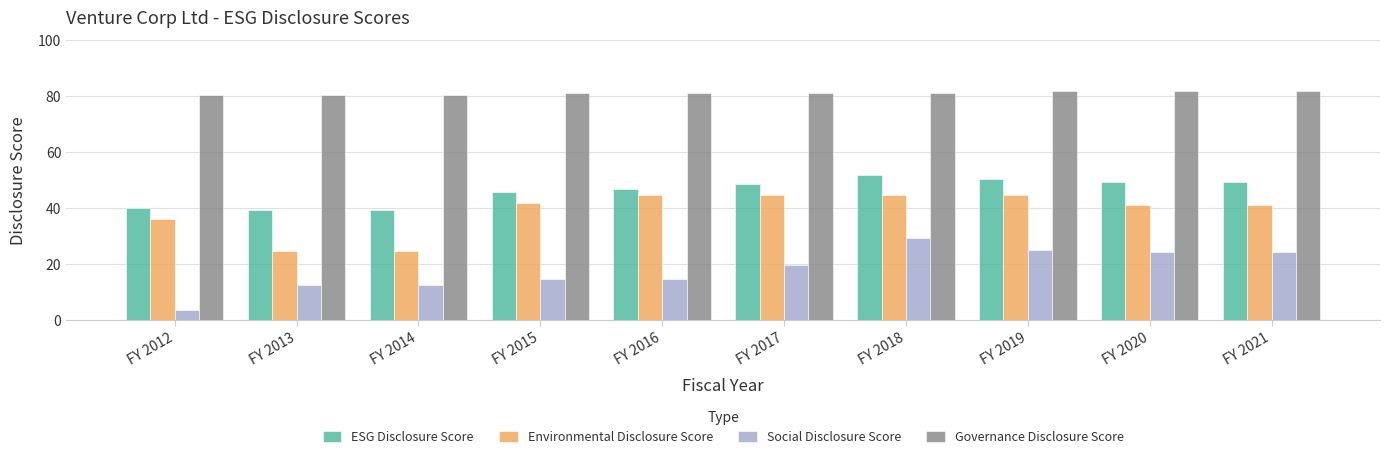

List the series in order of their peak value, lowest first.

Social Disclosure Score, Environmental Disclosure Score, ESG Disclosure Score, Governance Disclosure Score